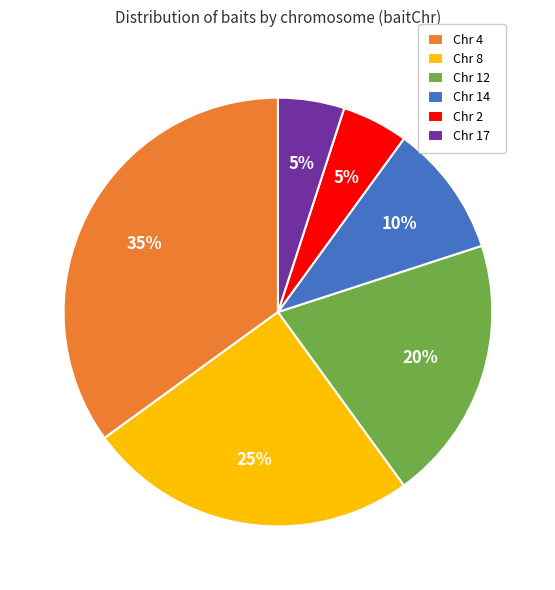

Which category has the biggest portion of the pie?

Chr 4